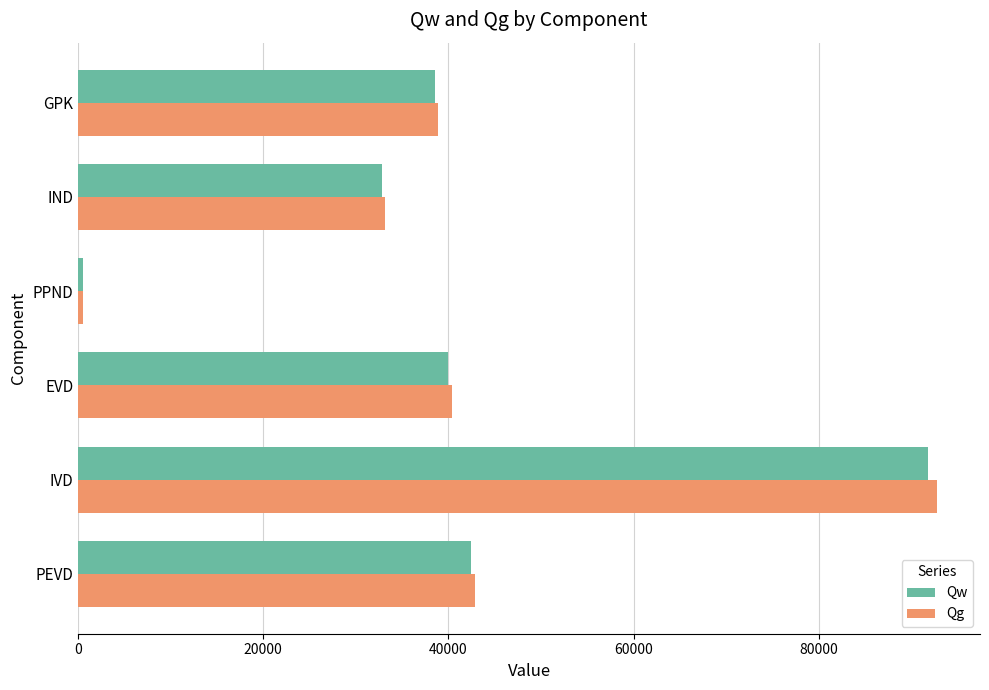

List the series in order of their peak value, highest first.

Qg, Qw